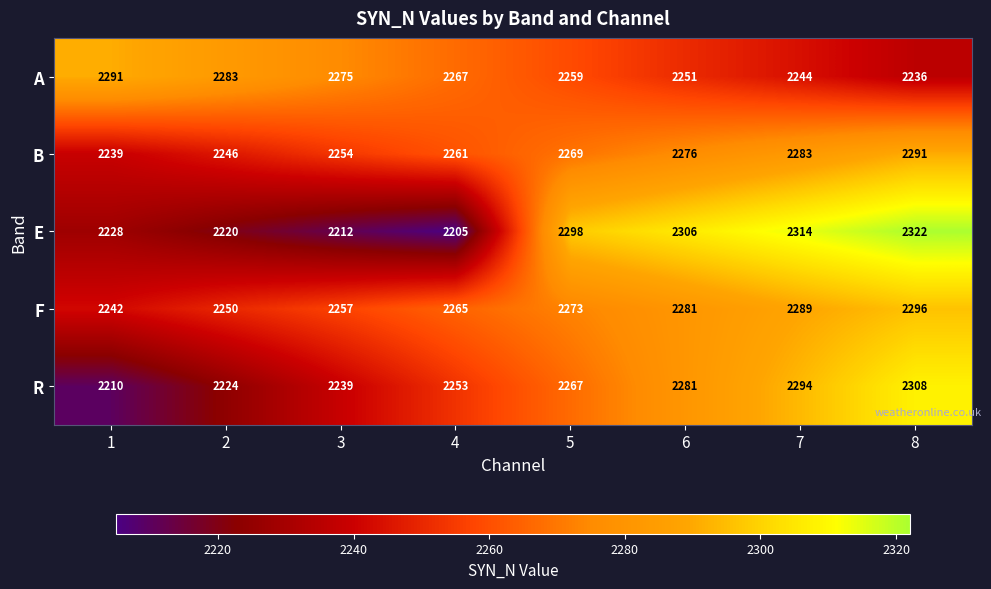

Between 6 and 7, which series saw the biggest shift?

R